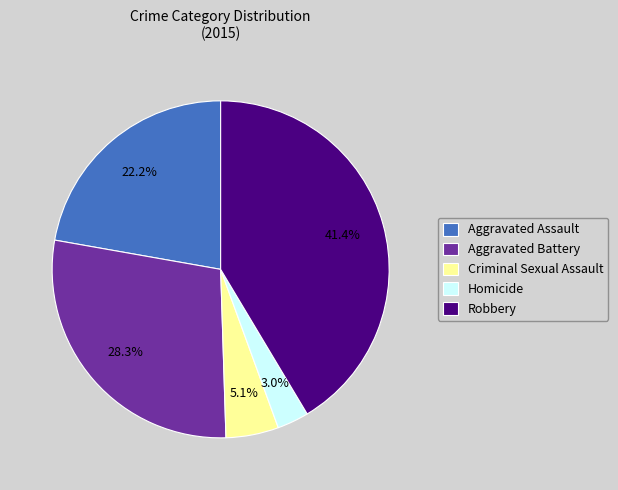

To the nearest percent, what is the difference between the largest and smallest slice percentages?

38%